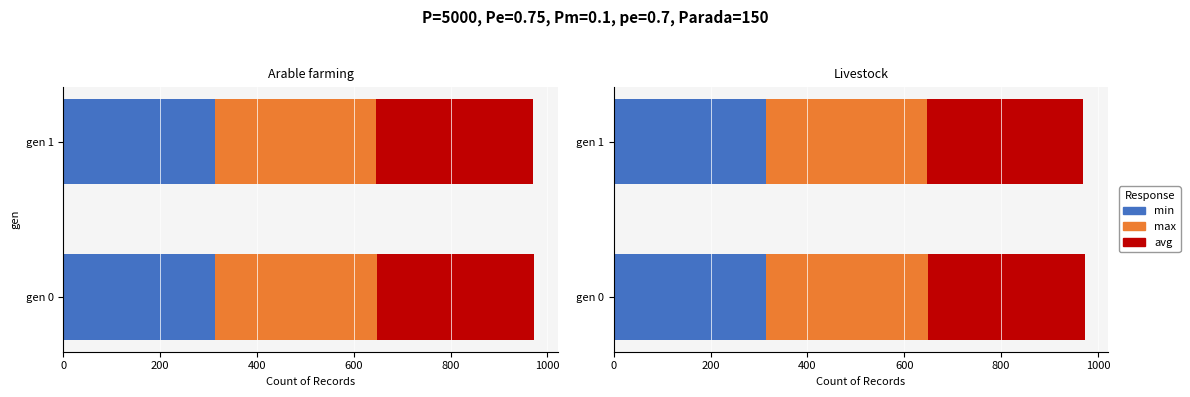

Read the max value at gen 1.

333.1